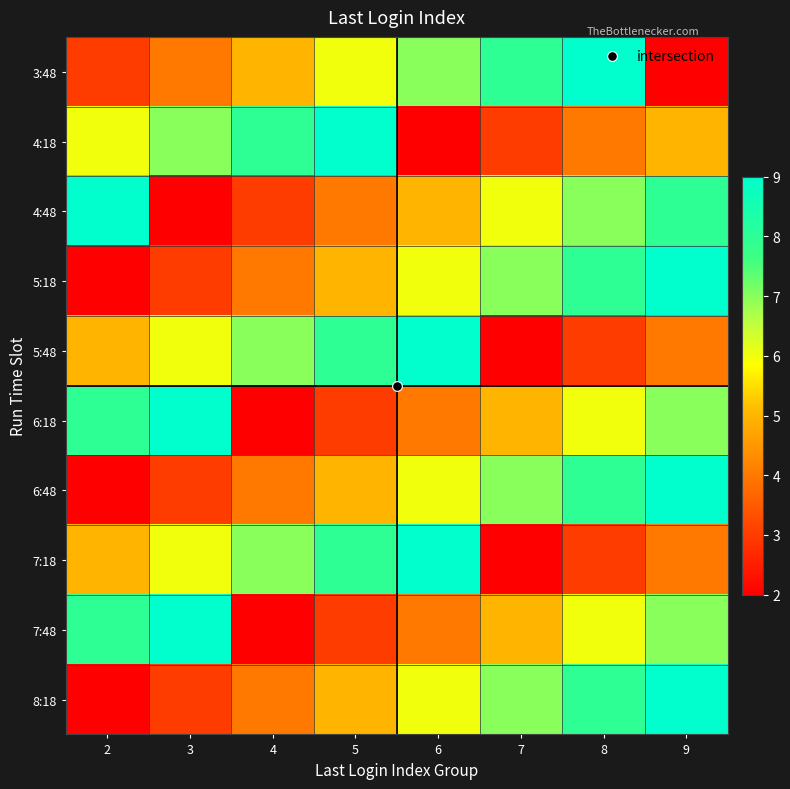

What is the total value across all series at 9?

64